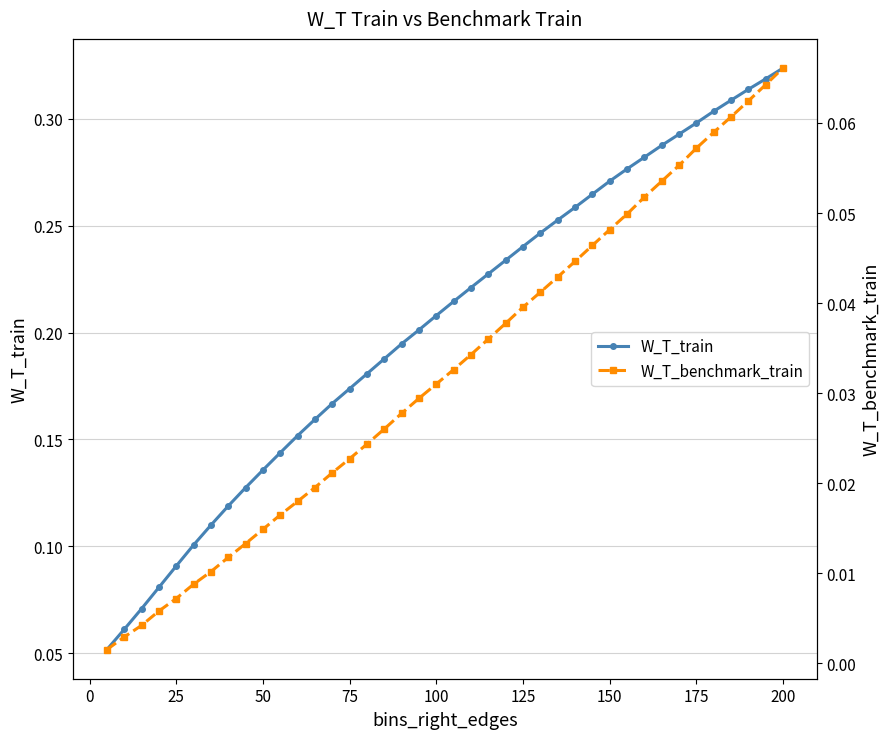

True or false: W_T_benchmark_train and W_T_train cross at least once.

False